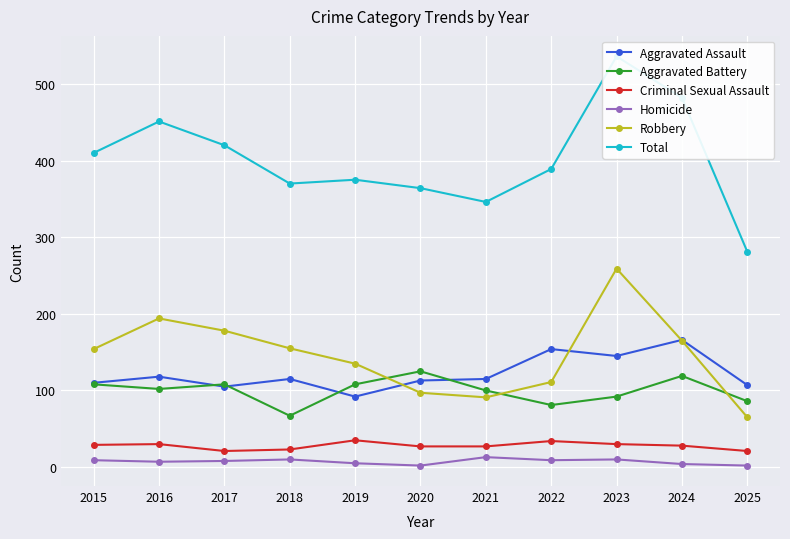

Between 2019 and 2015, which is larger?

2015